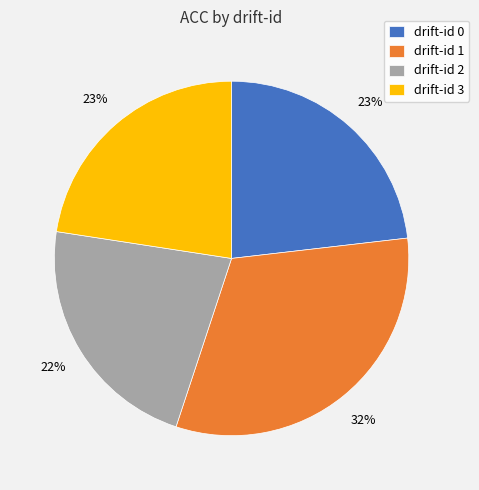

Combined, do drift-id 3 and drift-id 0 account for over 50%?

No